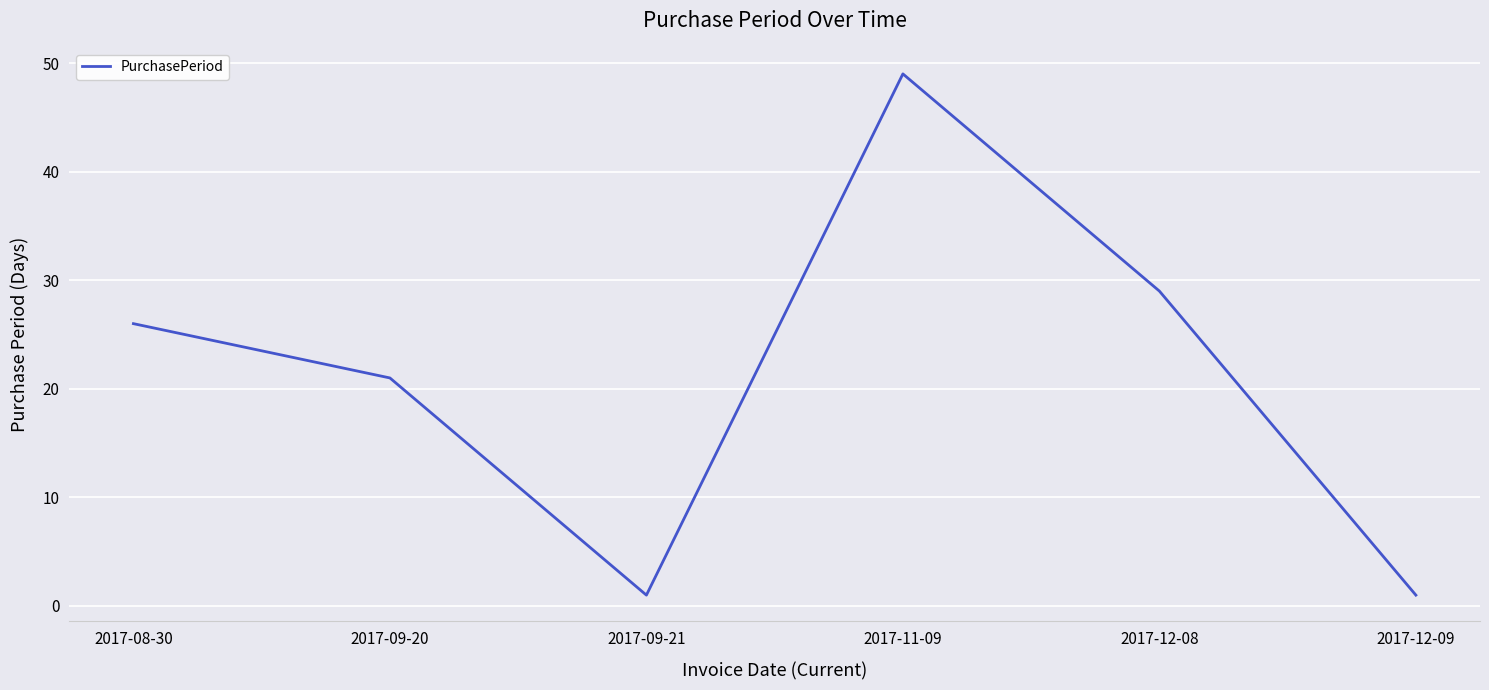

What is the sum of all values?

127